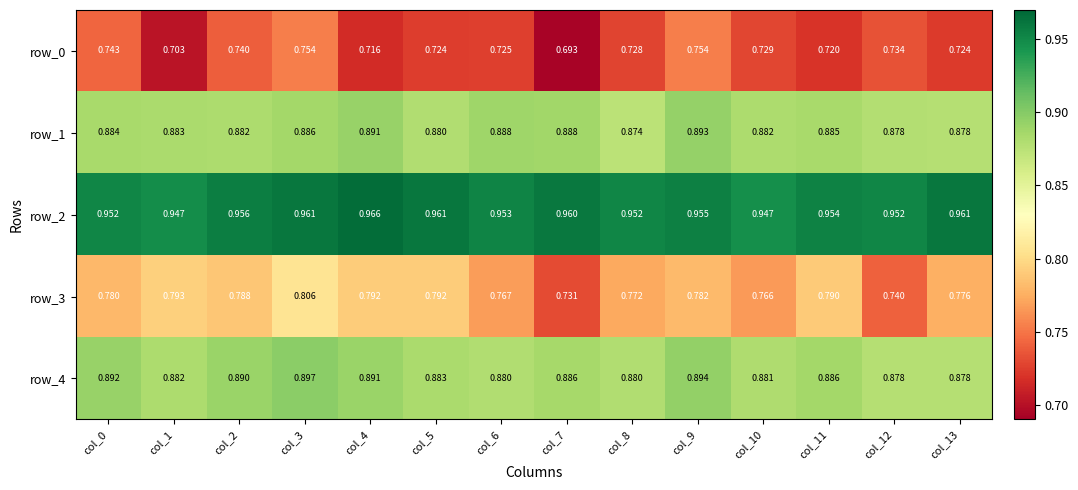

Is the value of row_4 at col_5 greater than the value of row_3 at col_12?

Yes